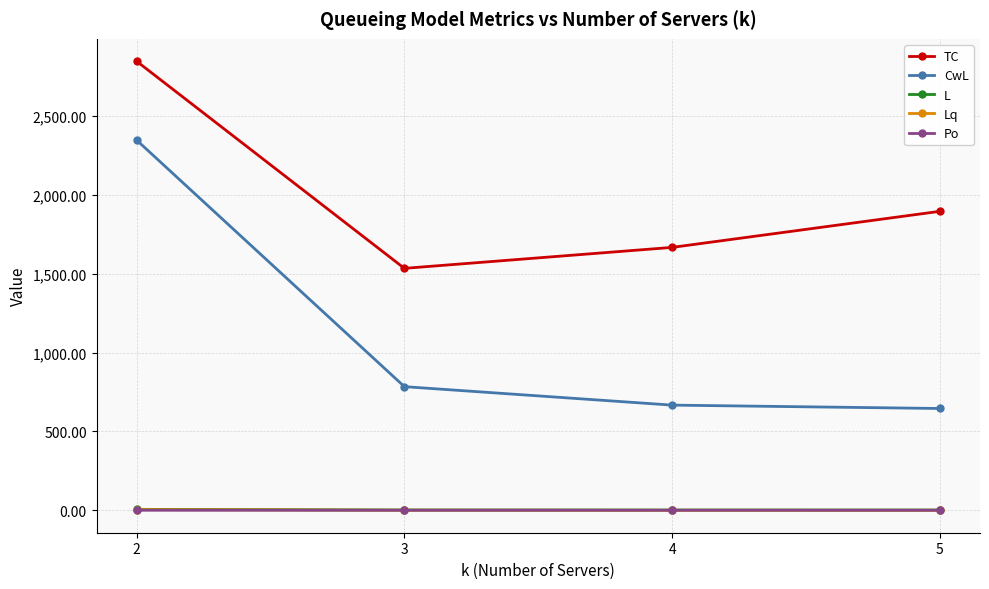

What is the sum of all TC values?

7942.2